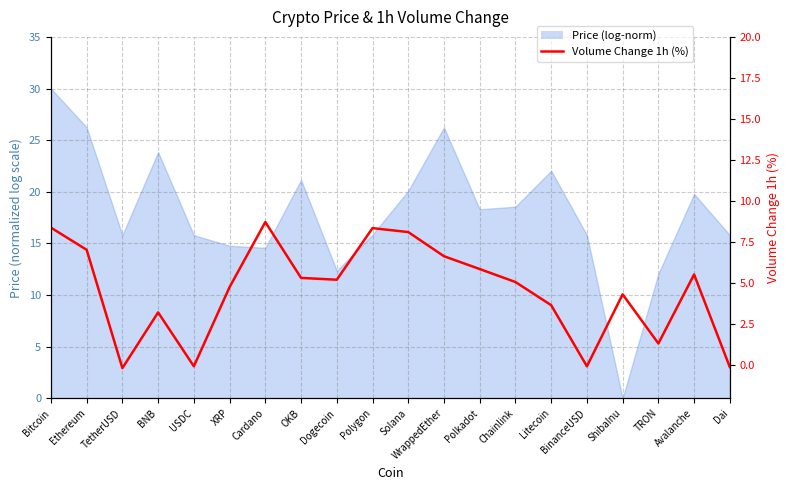

What is the difference between the maximum and minimum values?

8.9